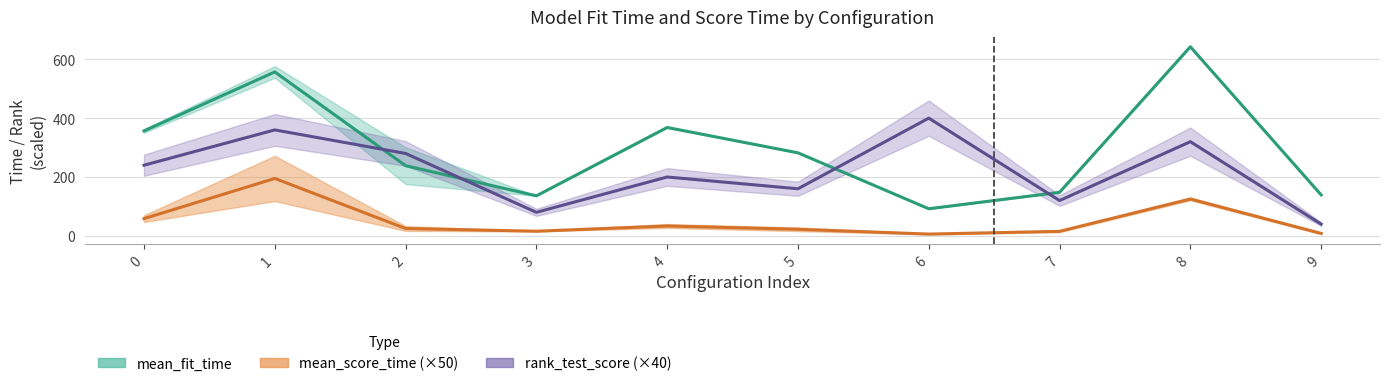

The value of mean_score_time (×50) at 8 is 73.5. True or false?

False